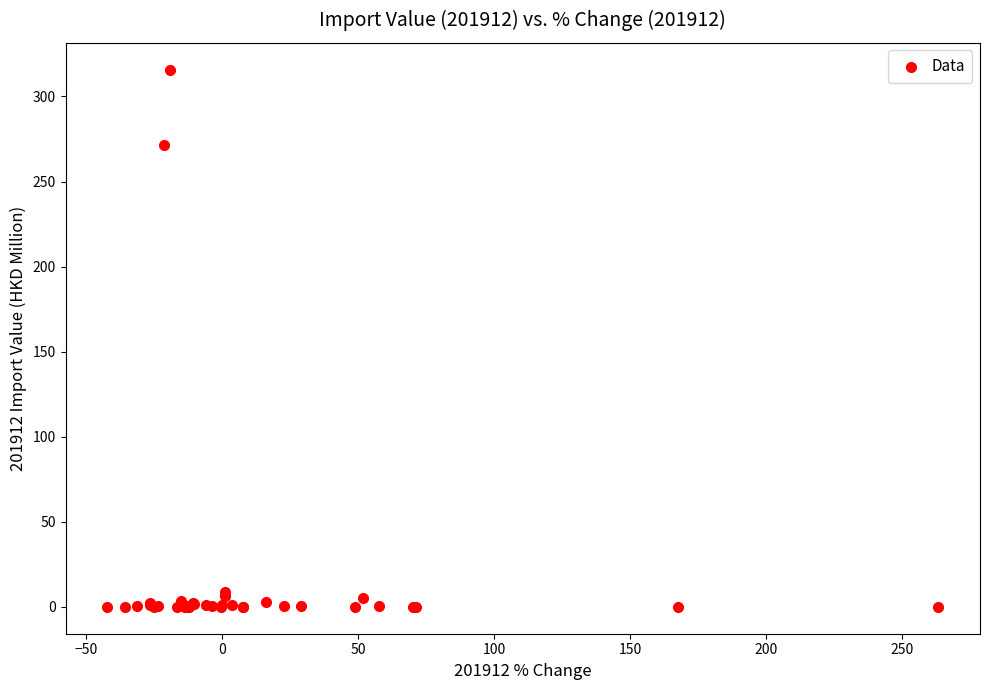

What Y value in the scatter plot is closest to 157?

271.5